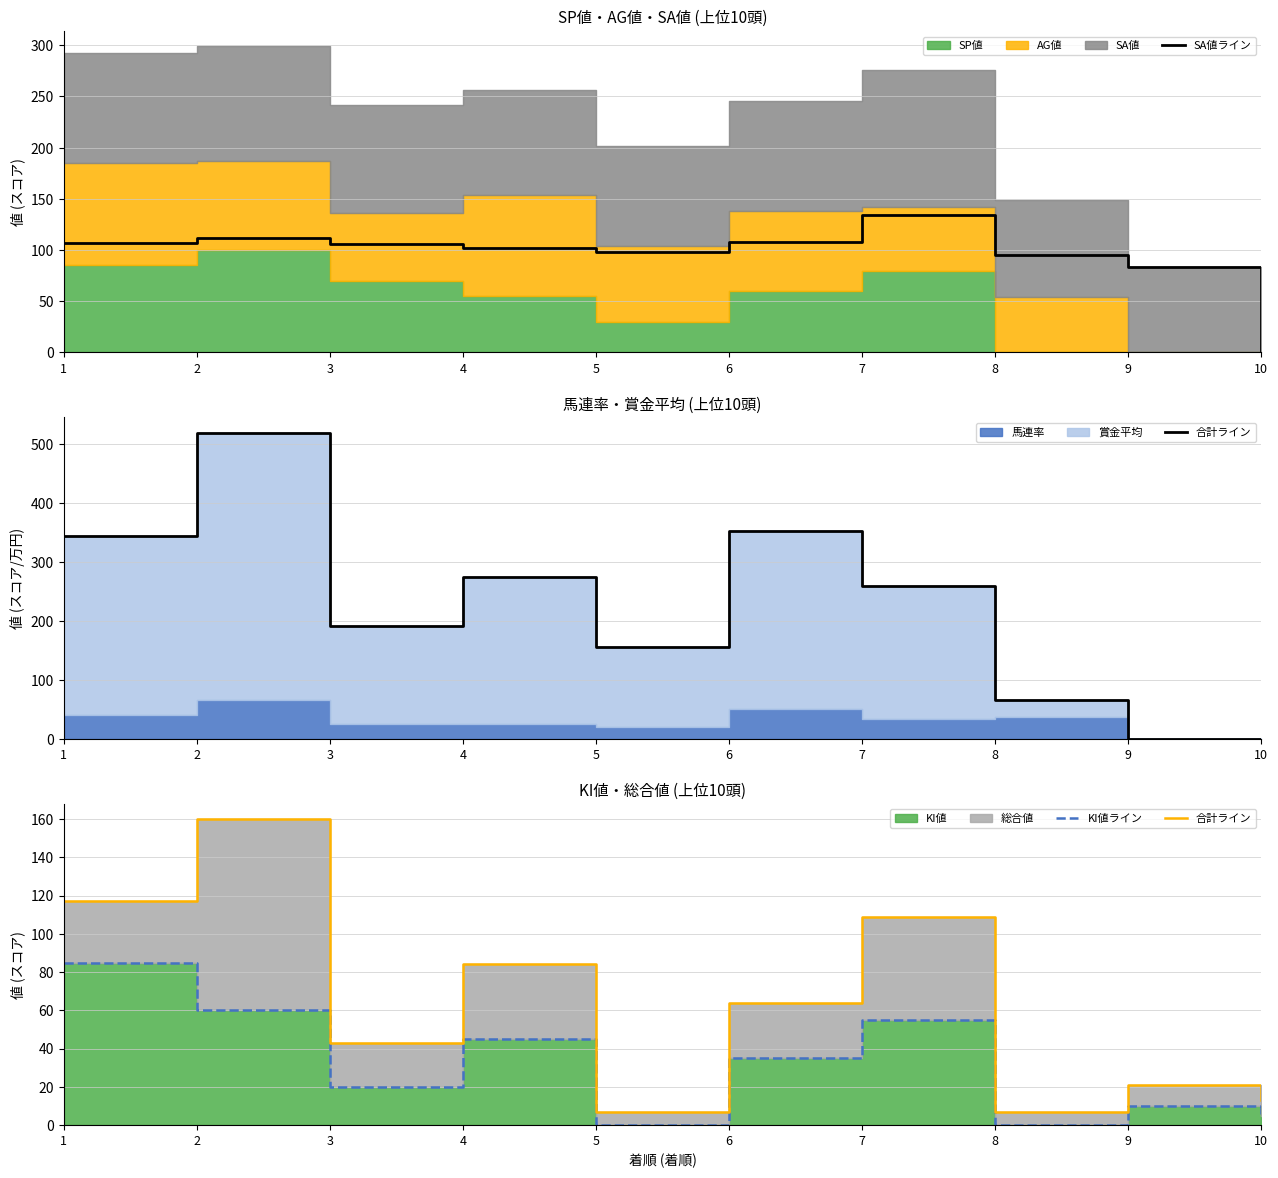

Is the value of SA値ライン at 8 greater than the value of 合計ライン at 5?

Yes